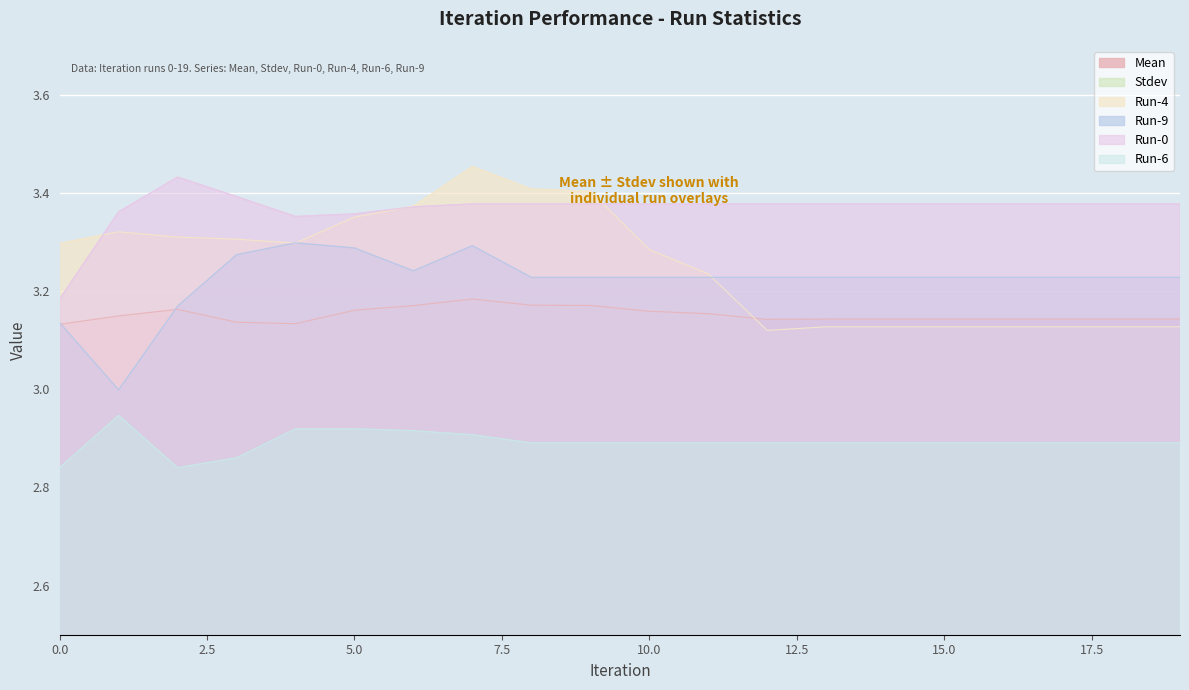

Which series ends up on top after the final intersection of Run-4 and Run-0?

Run-0